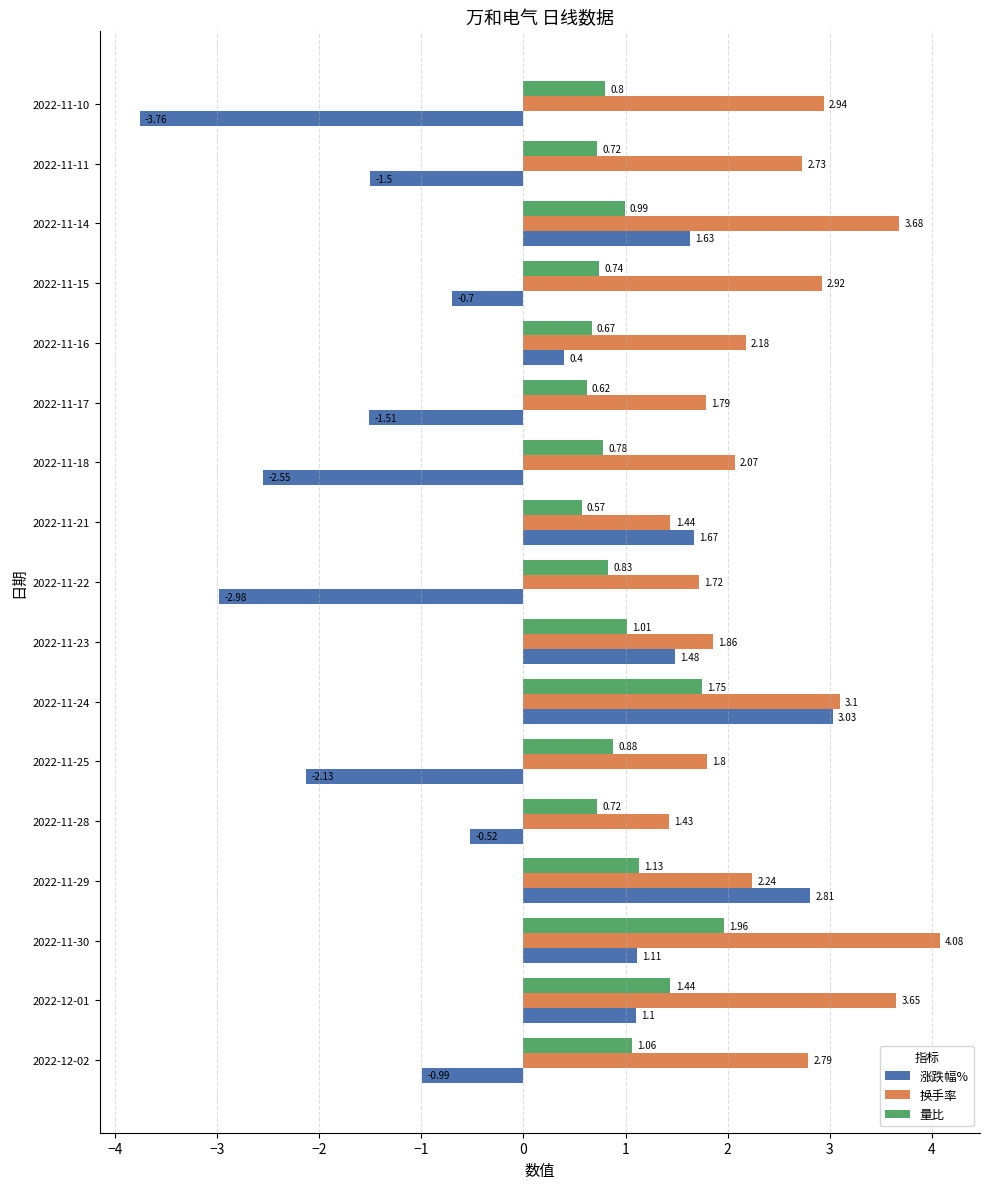

At which label does 量比 reach its peak?

2022-11-30